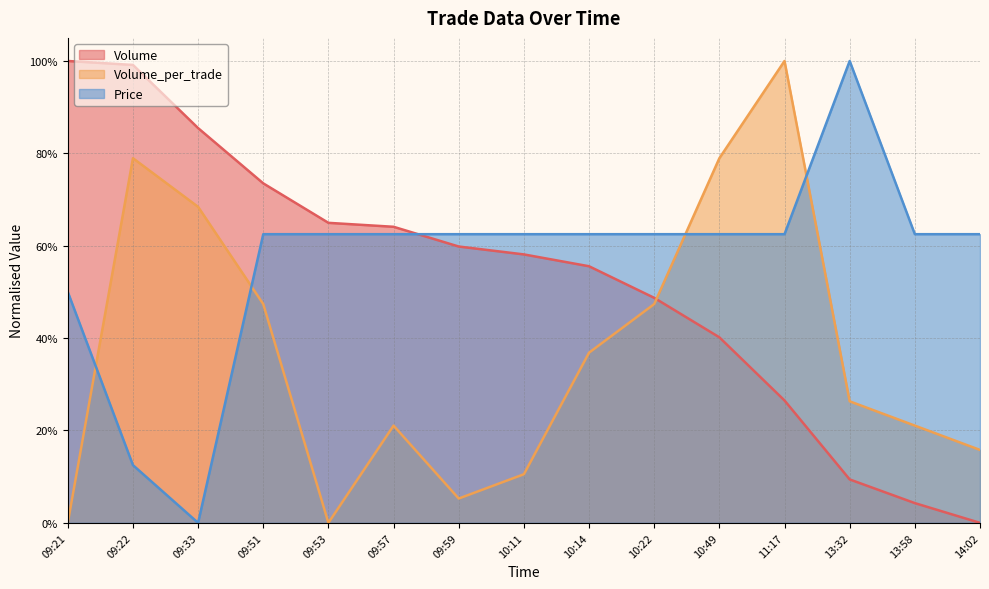

What is the spread (max minus min) of values at 09:21?

1.0